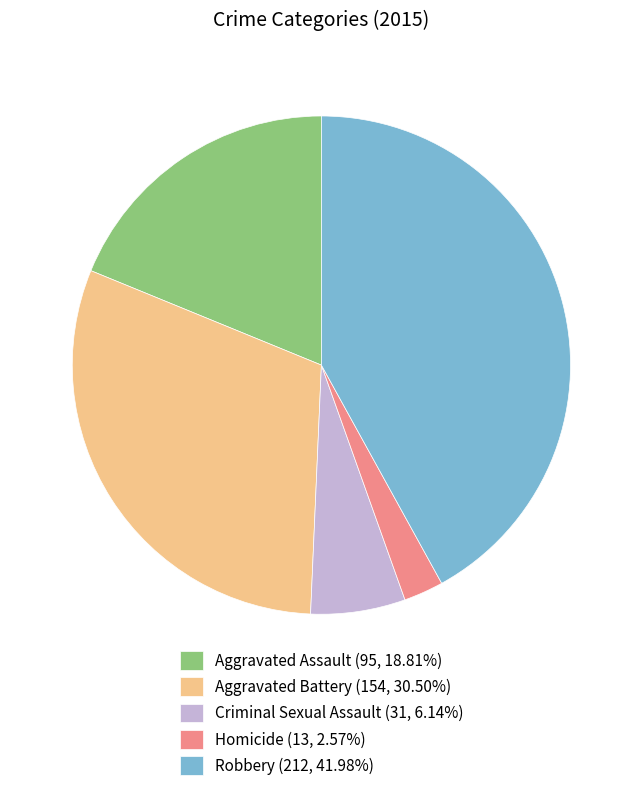

Count the number of slices in the pie.

5